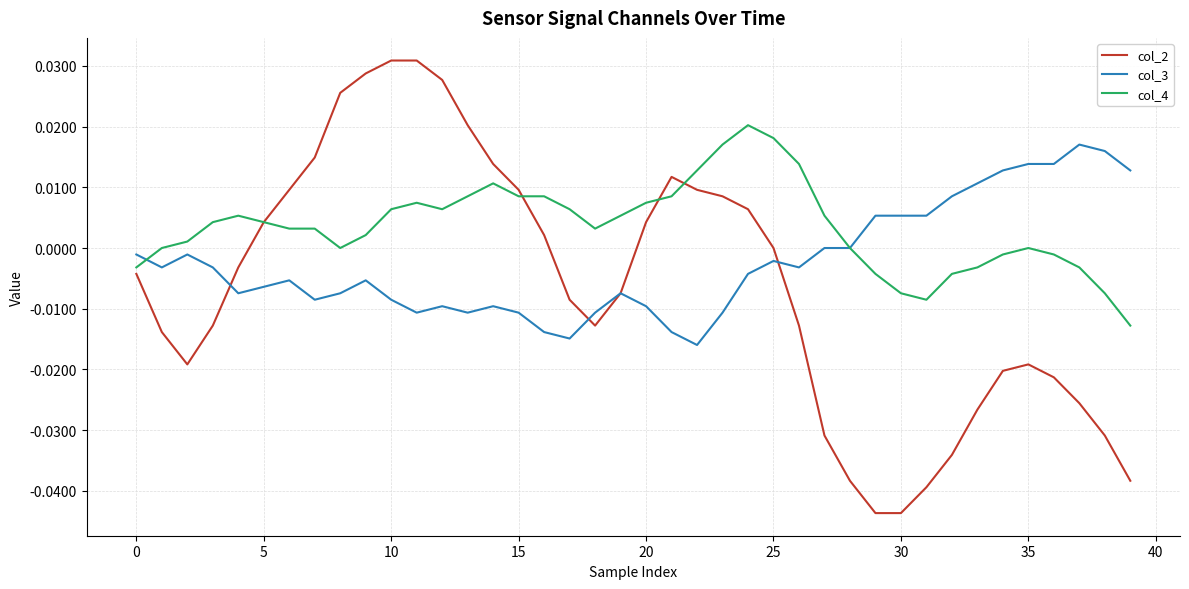

Which series has the largest range (max minus min)?

col_2